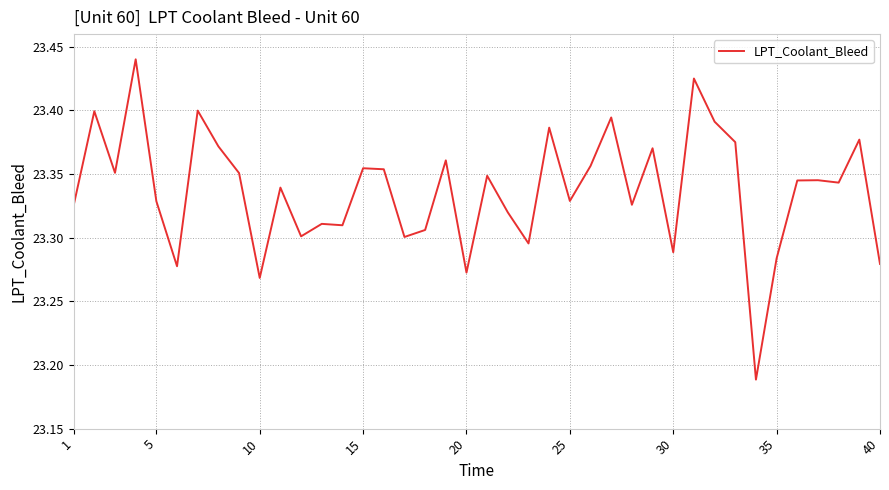

Does the chart display data point markers on the line(s)?

No